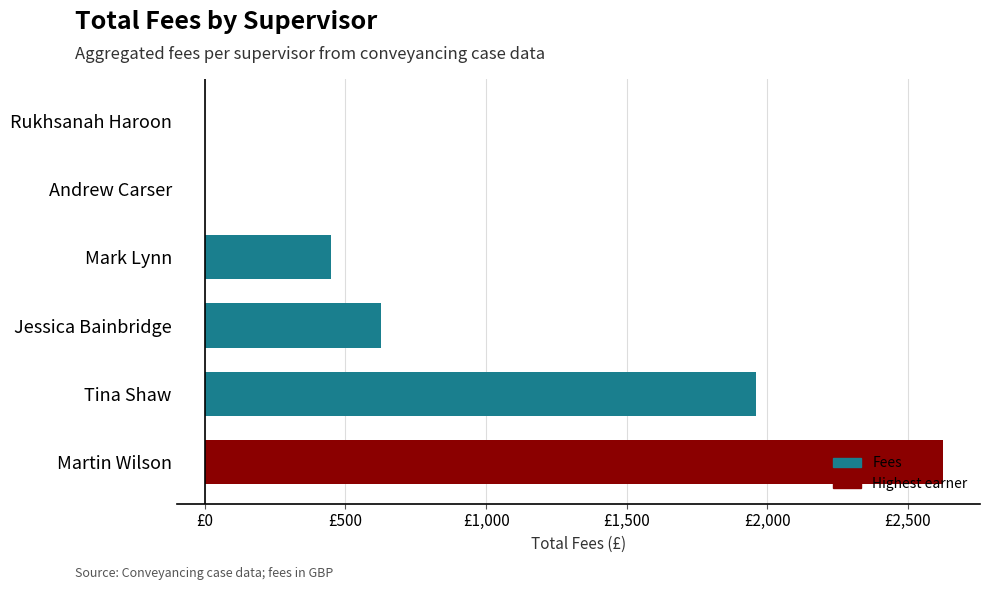

Are the bars horizontal?

Yes